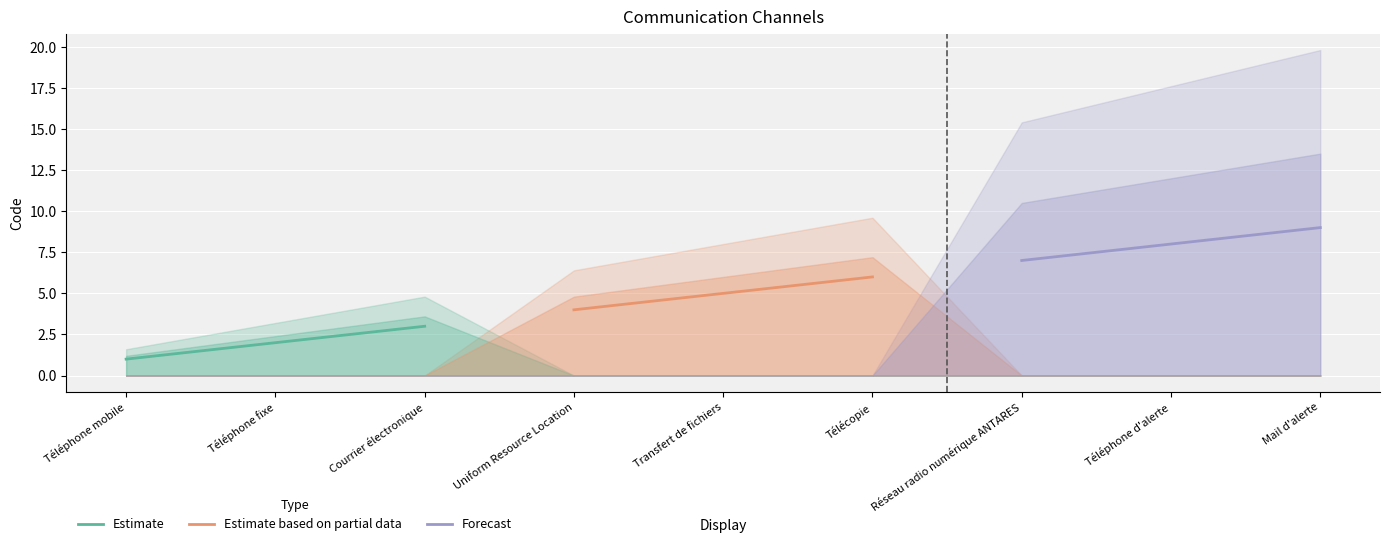

How many lines are shown in the chart?

3